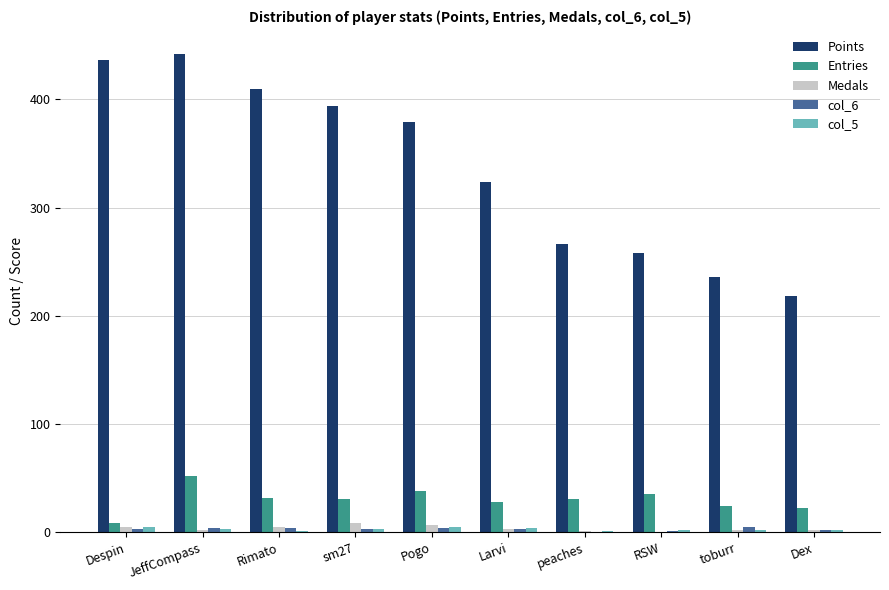

What is the difference between the col_6 values at Pogo and peaches?

4